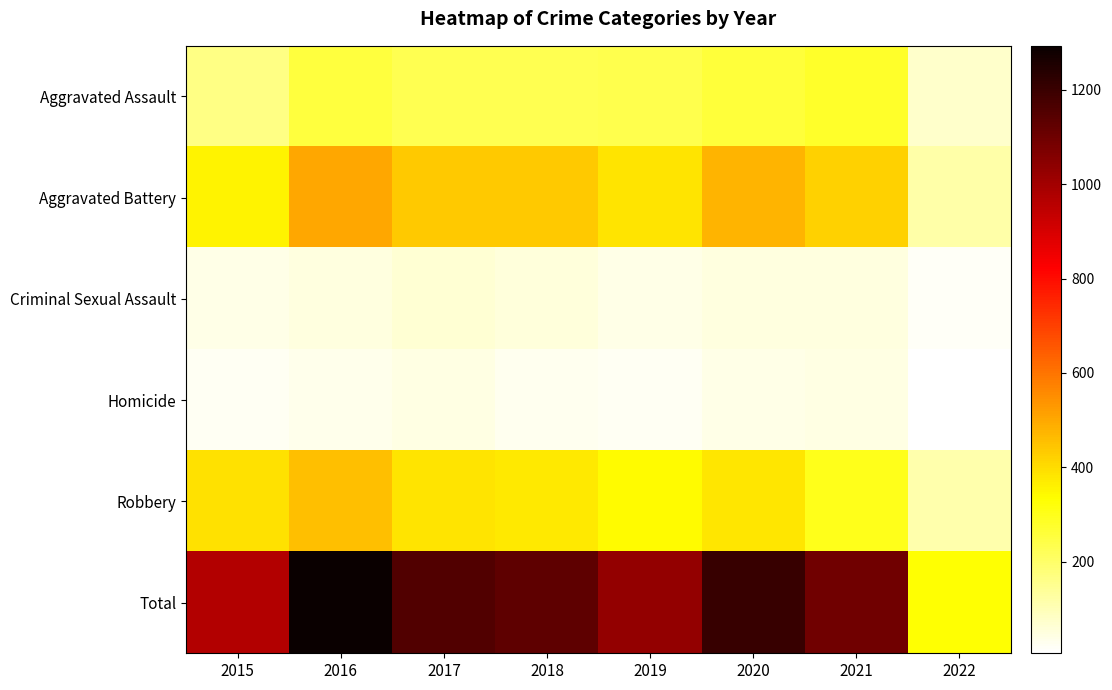

How many series are shown in this chart?

6